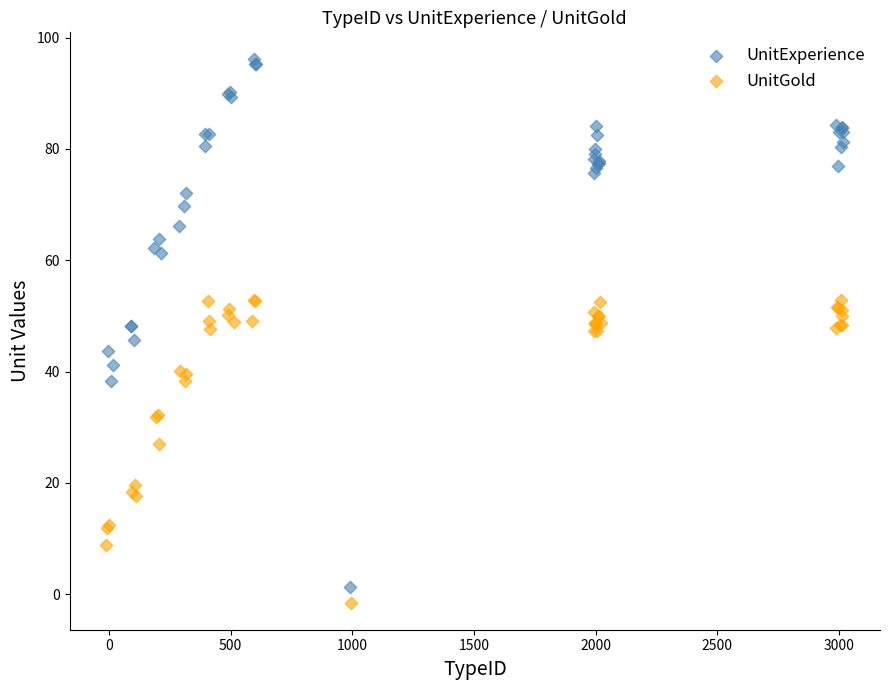

Which series contains the highest Y value?

UnitExperience